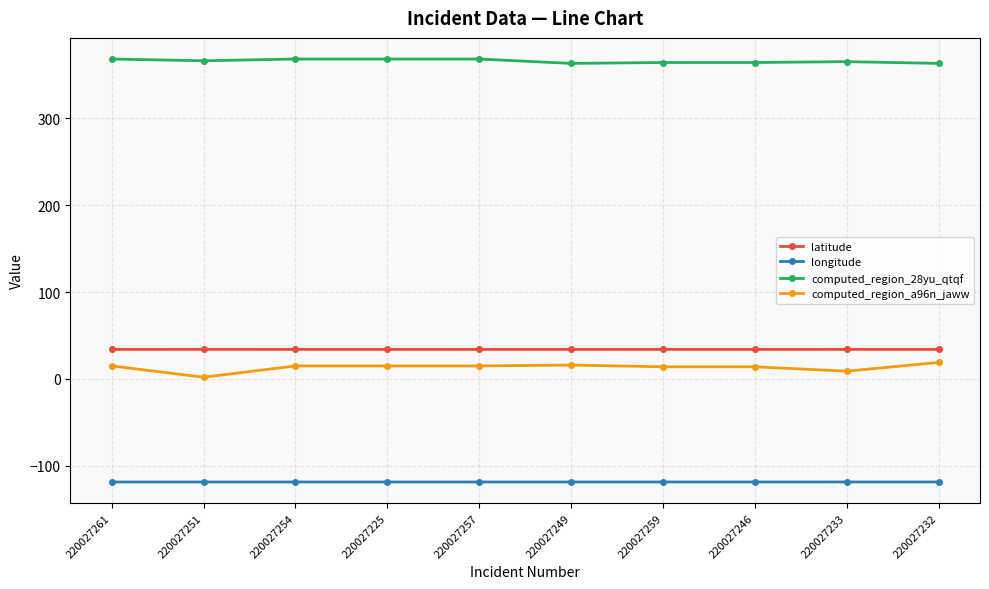

What is the average value of the computed_region_28yu_qtqf series?

365.7